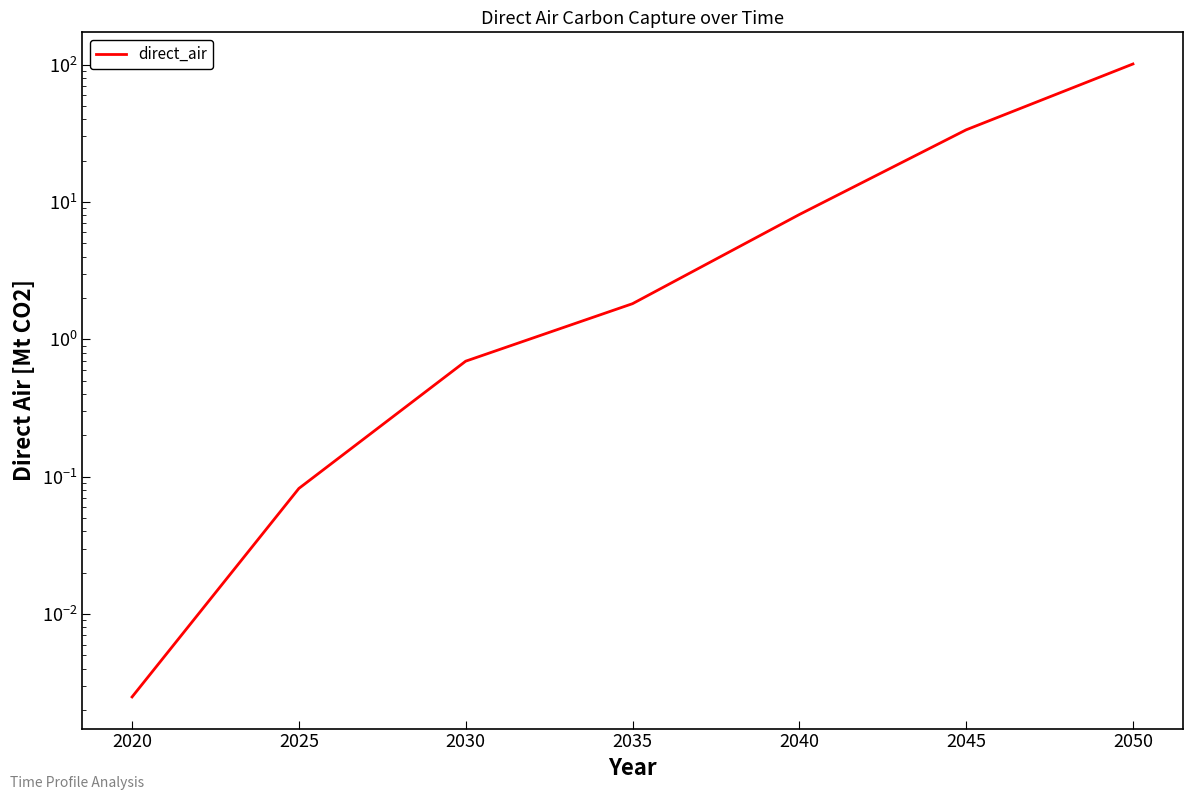

How many lines are shown in the chart?

1